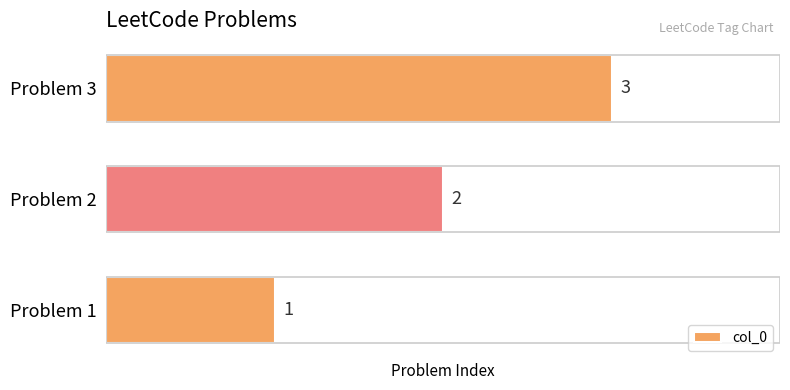

How many data points does each series have?

3